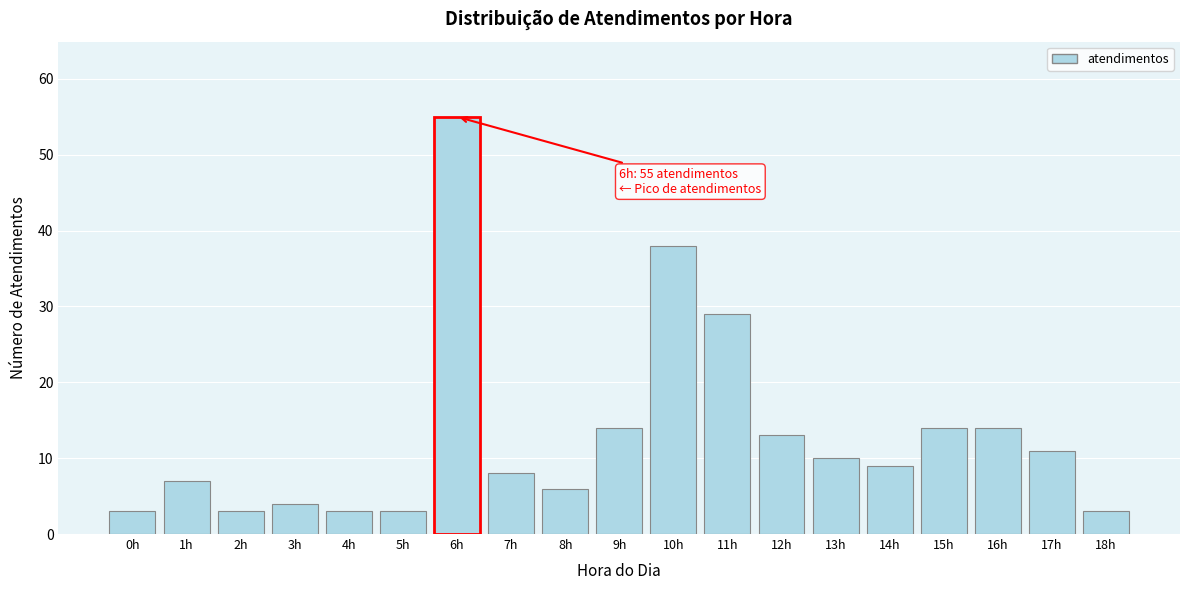

Reading left to right, transcribe all the data shown in this chart.

3	7	3	4	3	3	55	8	6	14	38	29	13	10	9	14	14	11	3